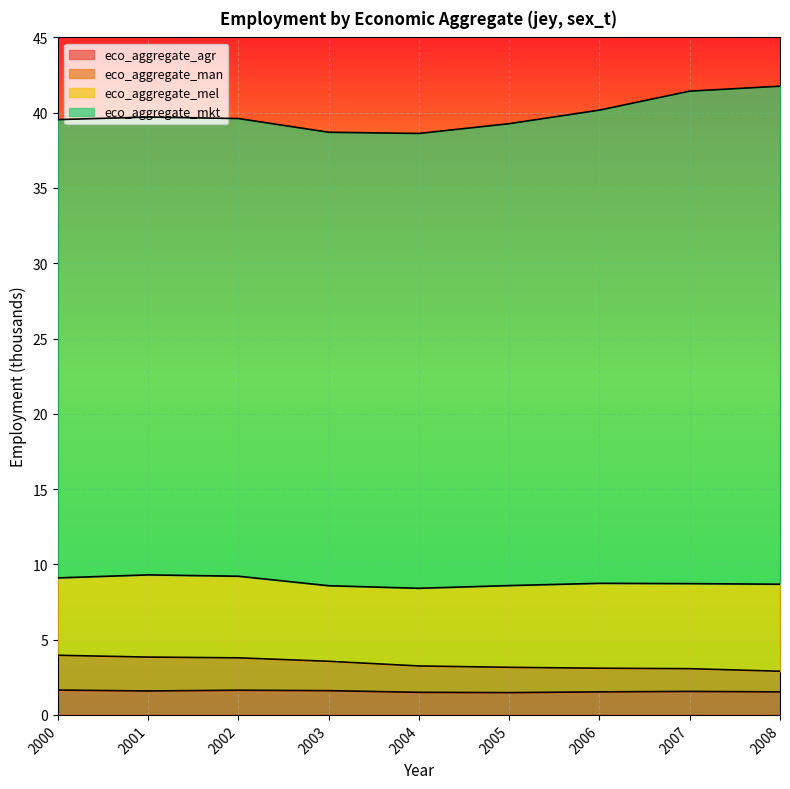

What is the lowest value of the eco_aggregate_agr series?

1.5